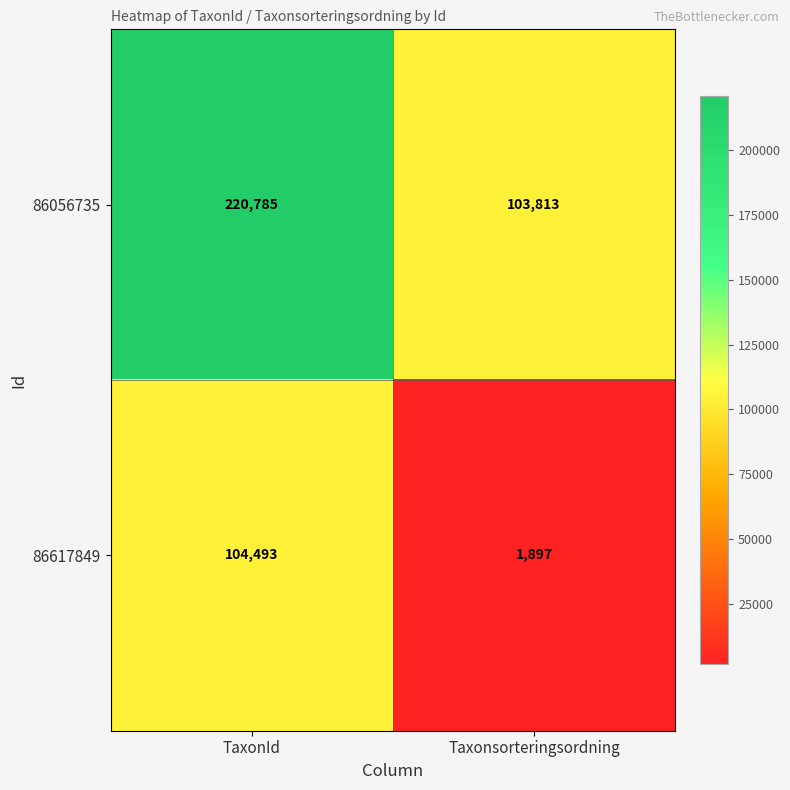

The 86617849 series shows 104493 at TaxonId. True or false?

True